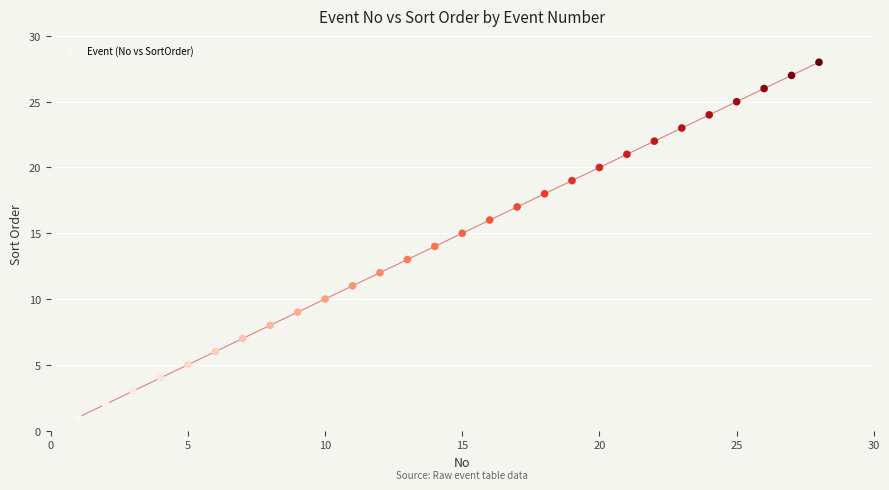

What is the range of X values (max minus min)?

27